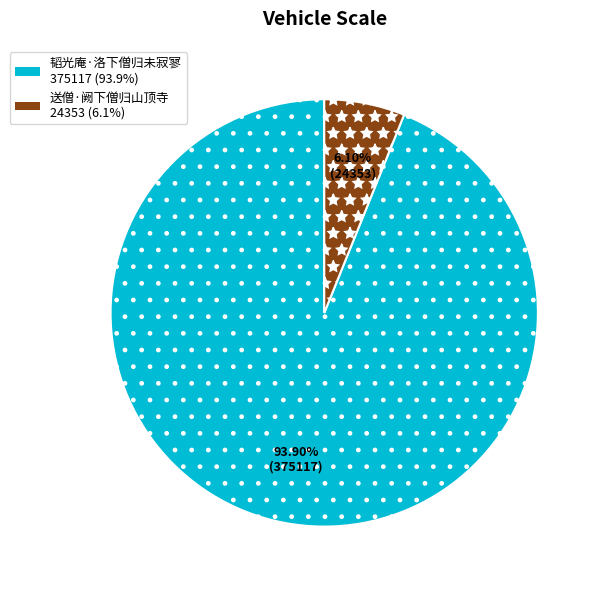

Rank the categories by value from highest to lowest.

韬光庵·洛下僧归未寂寥, 送僧·阙下僧归山顶寺